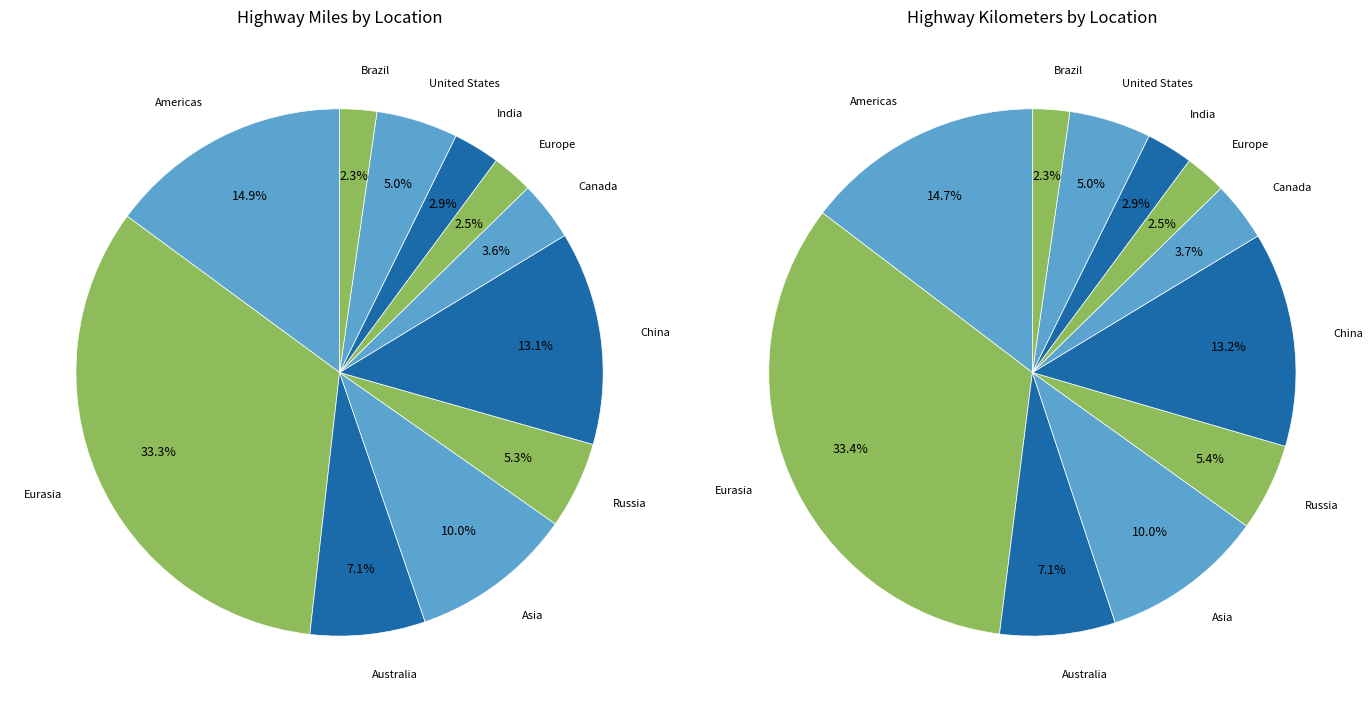

Which slice is the largest?

Eurasia